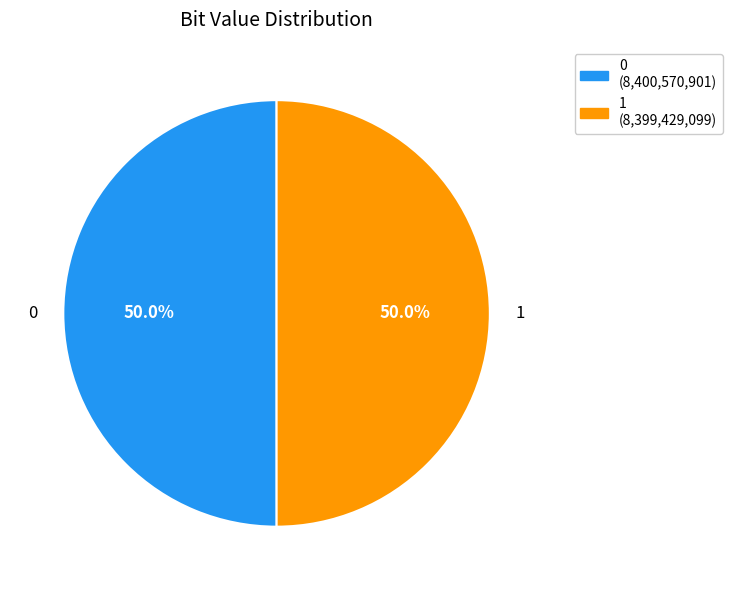

How many segments does this pie chart have?

2